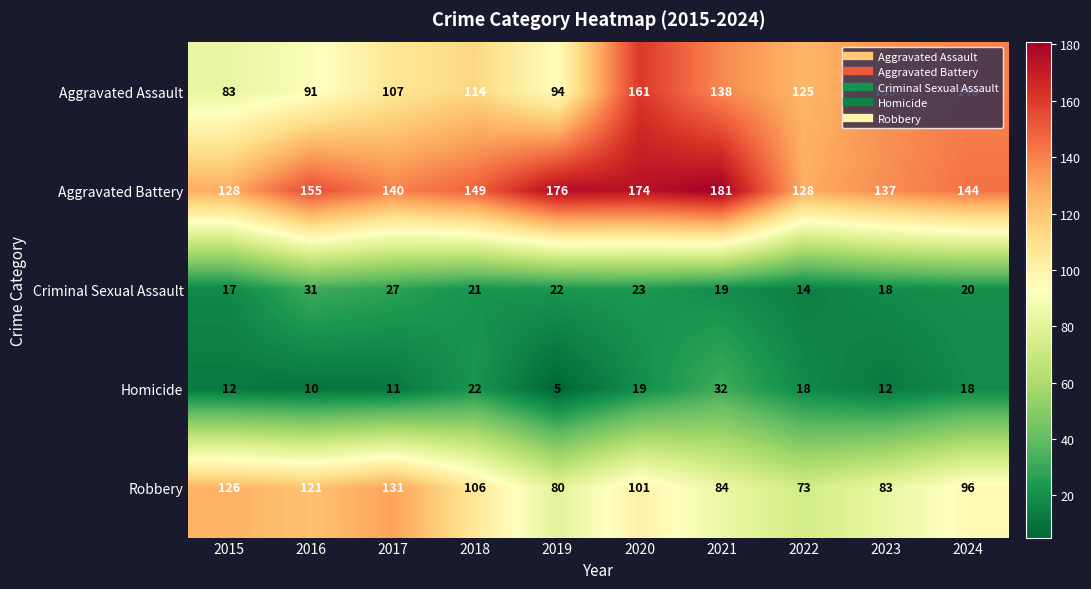

At how many categories does at least one series exceed 143?

6